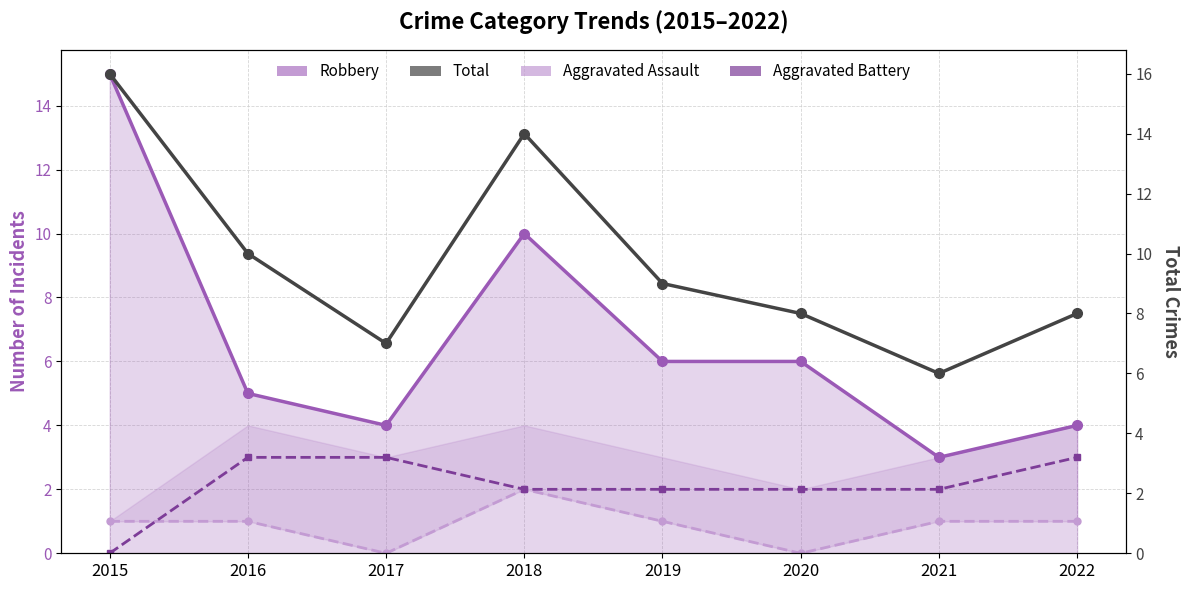

True or false: Aggravated Assault and Robbery intersect in this chart.

False